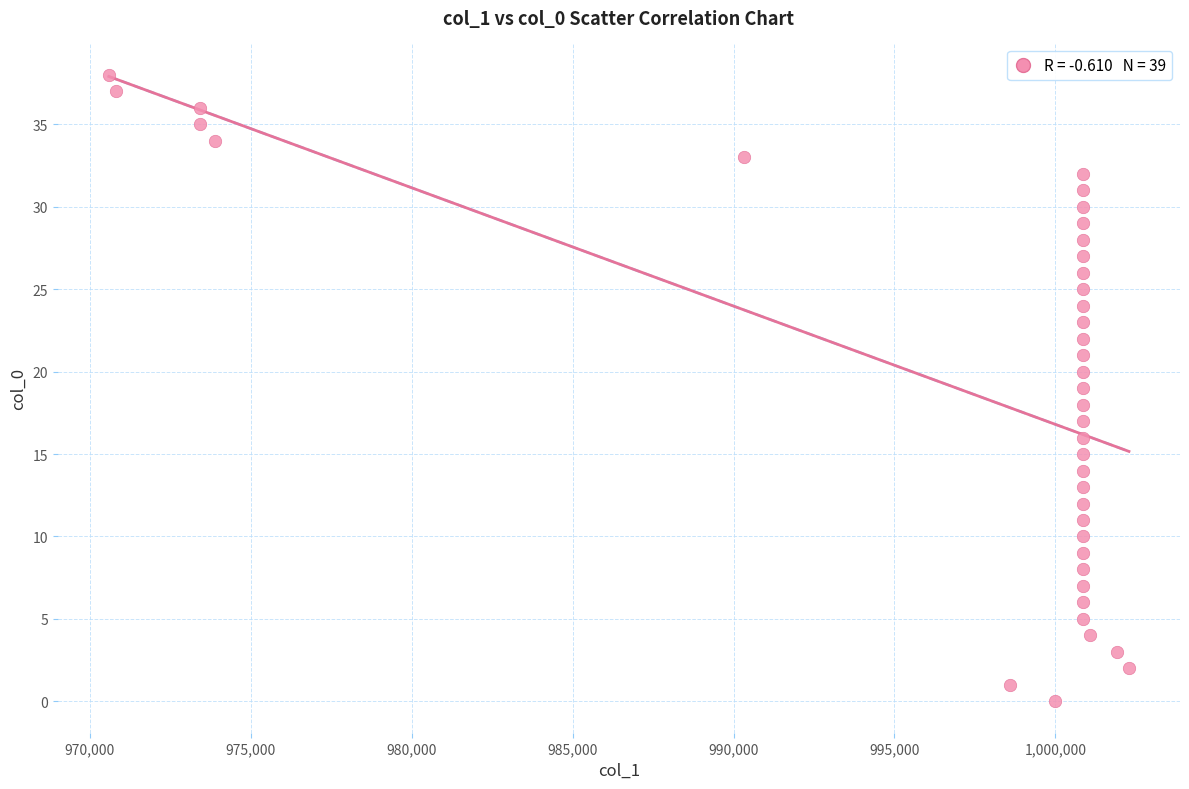

How many data points are displayed?

39